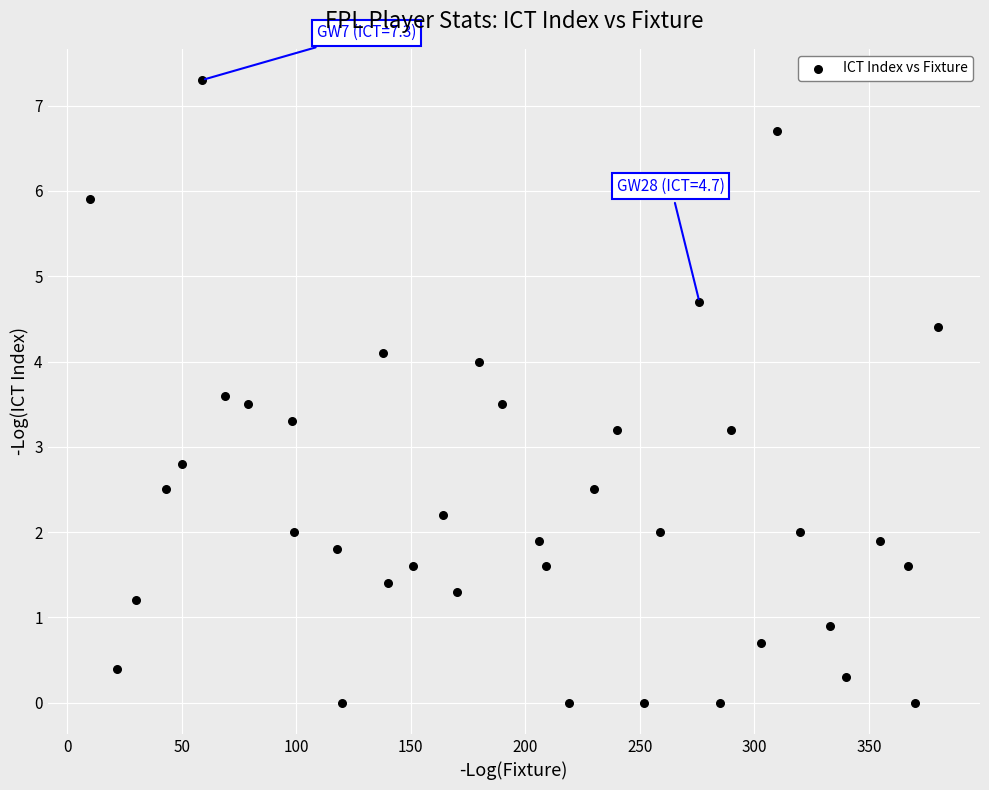

What is the range of Y values (max minus min)?

7.3